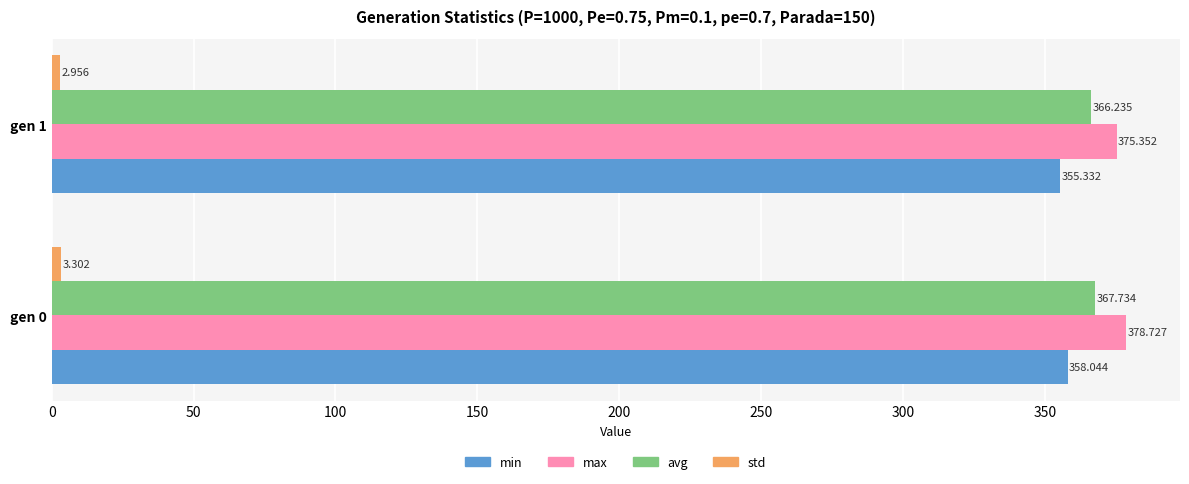

How many data points in max are less than 378?

1